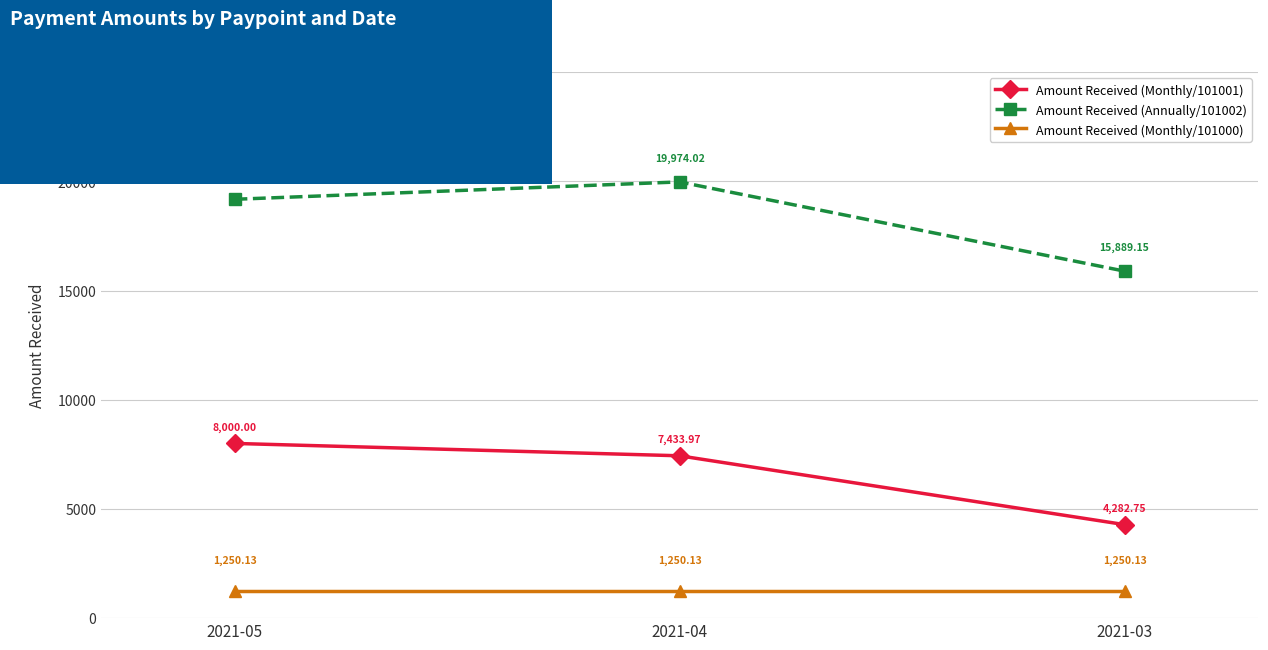

What is the sum of all Amount Received (Monthly/101001) values?

19716.7